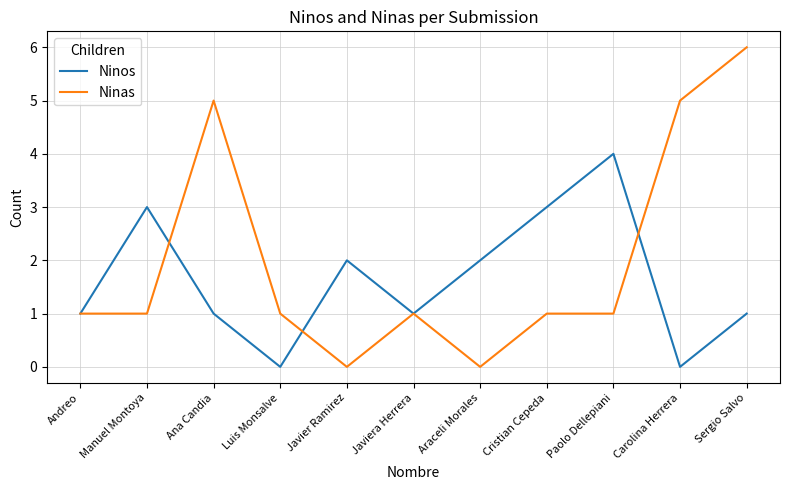

Which series has the largest total across all categories?

Ninas